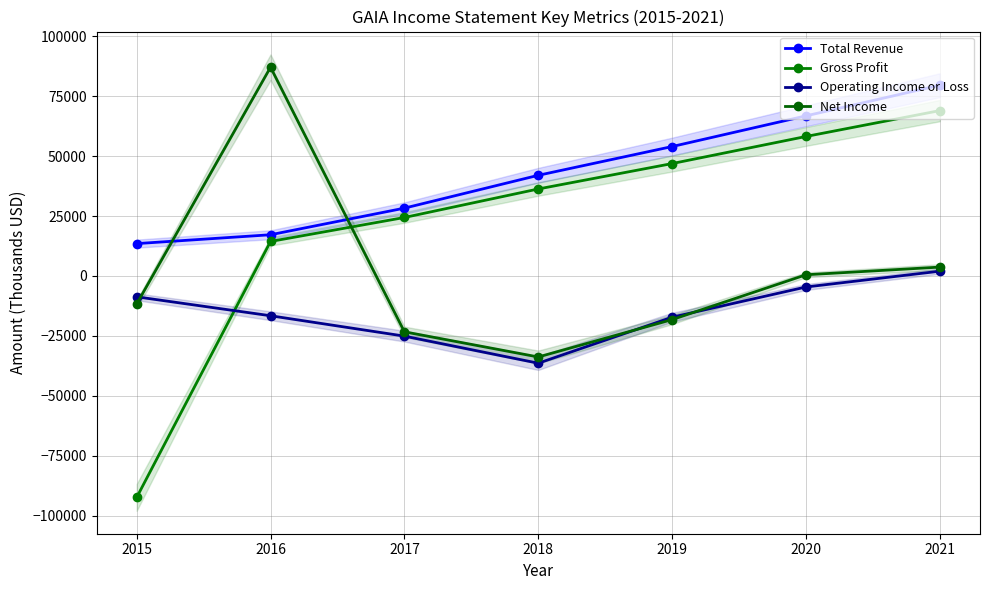

Where does the Gross Profit series first go above 36300?

2019